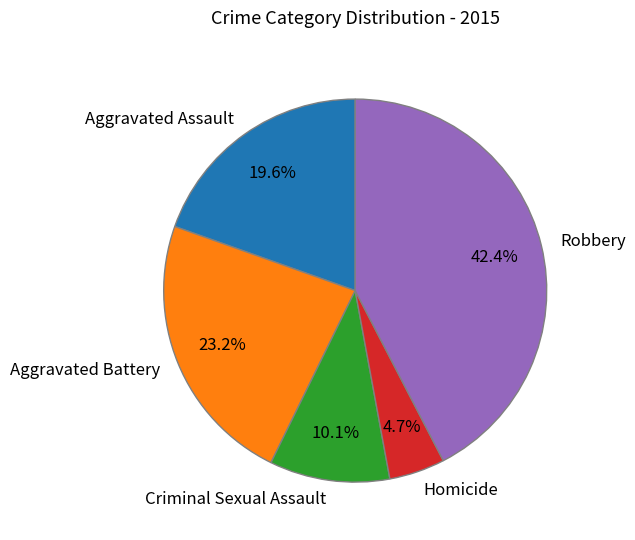

What percentage is the Aggravated Battery slice, to the nearest percent?

23%